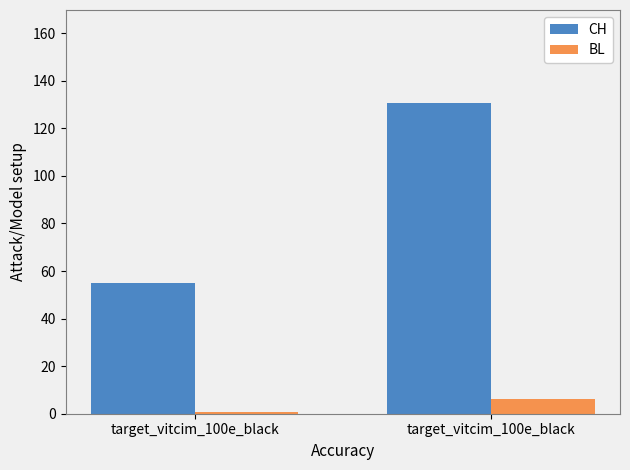

Which series changed the most between target_vitcim_100e_black and target_vitcim_100e_black?

CH